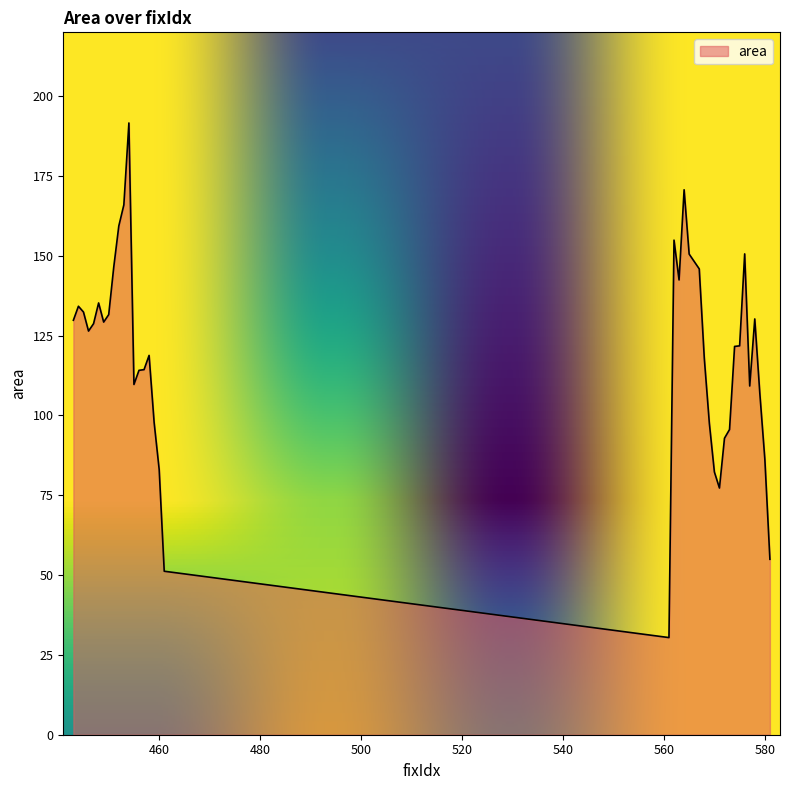

What is the greatest value displayed?

191.6